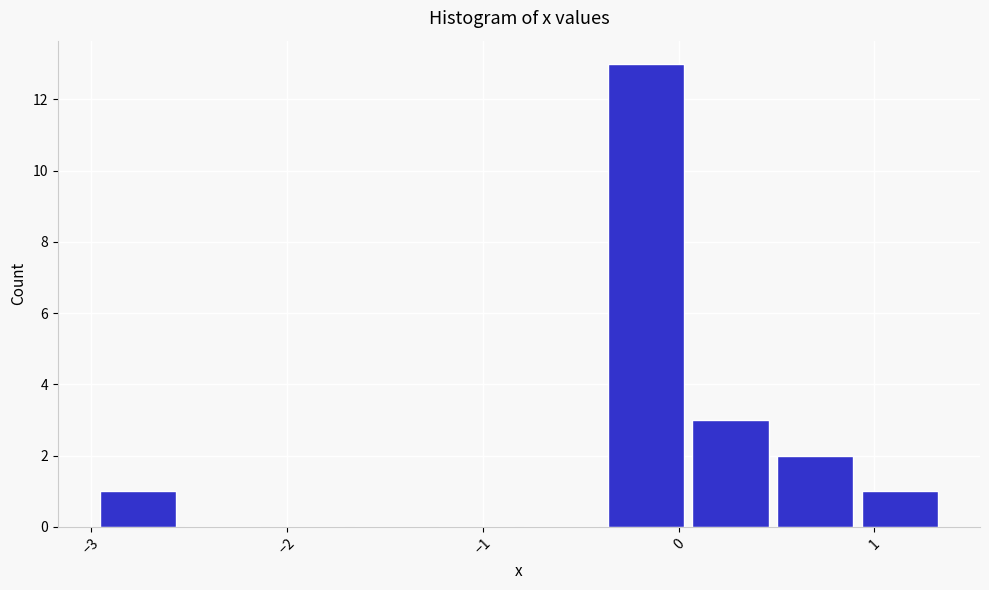

How tall is the bar that spans 0.5 to 0.9 on the x-axis? Neither the bar edges nor the heights are printed on the chart, so give them approximately, as read against the axes.

2